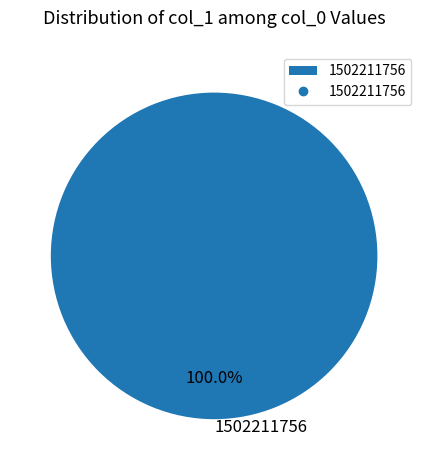

Rank the categories by value from lowest to highest.

1502211756